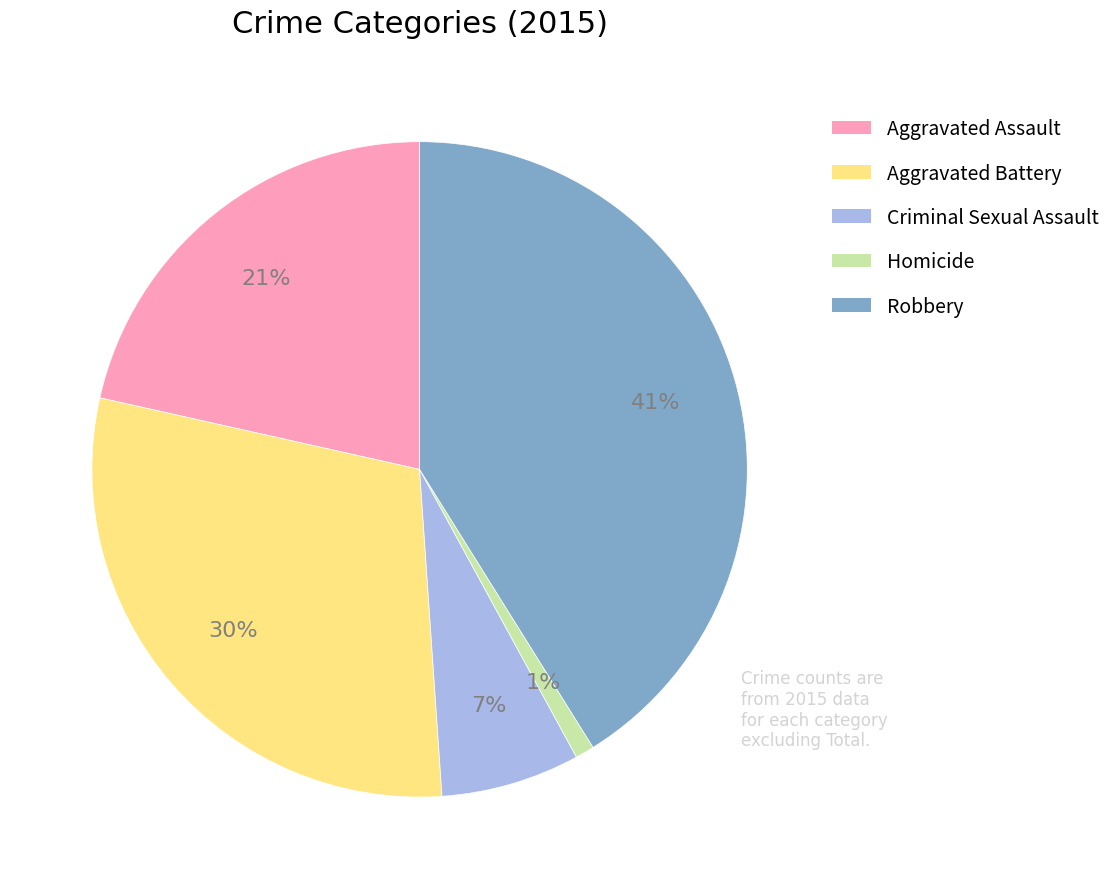

Which category has the smallest portion of the pie?

Homicide